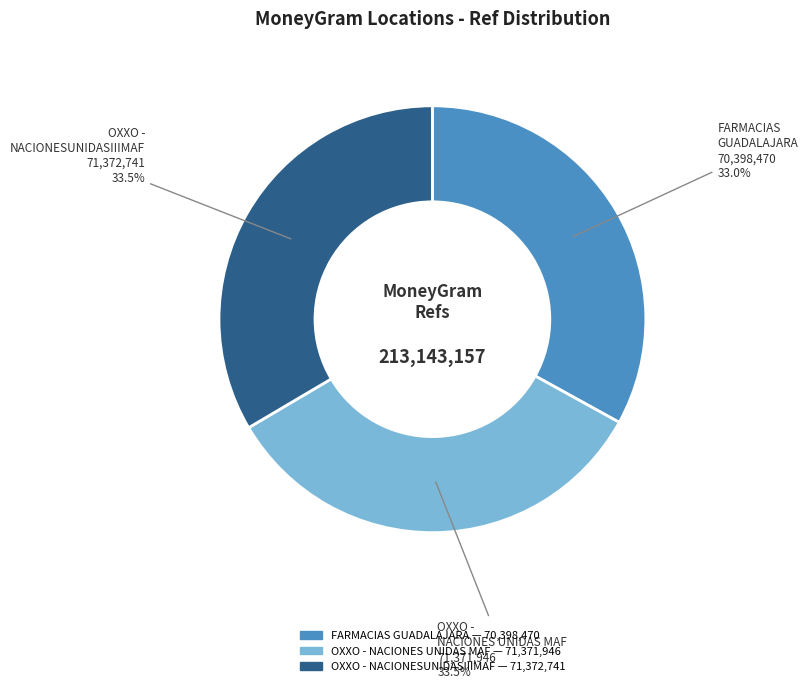

Does any single category account for the majority?

No